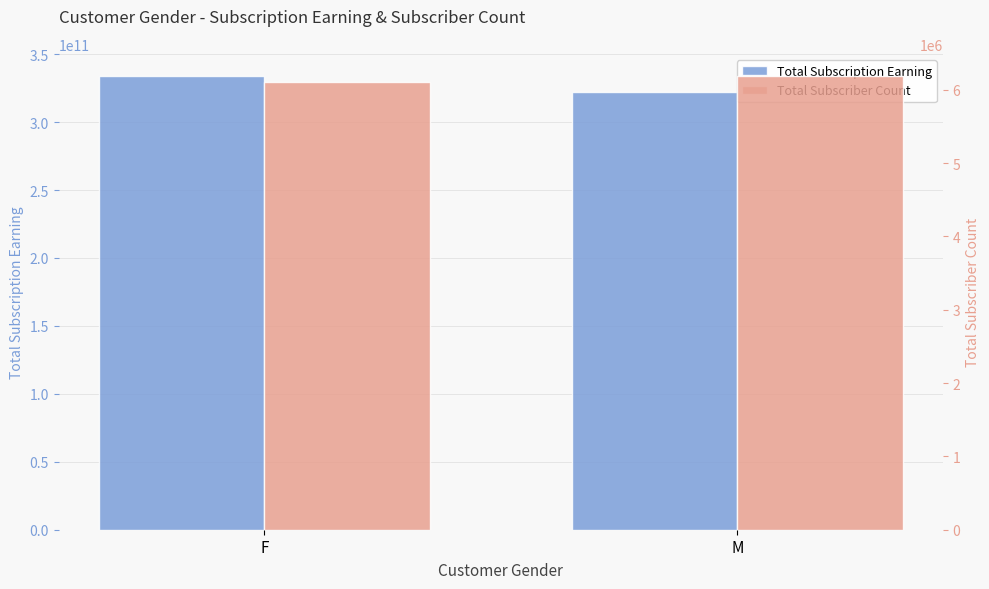

Is it true that Total Subscriber Count equals 10503937 at F?

False